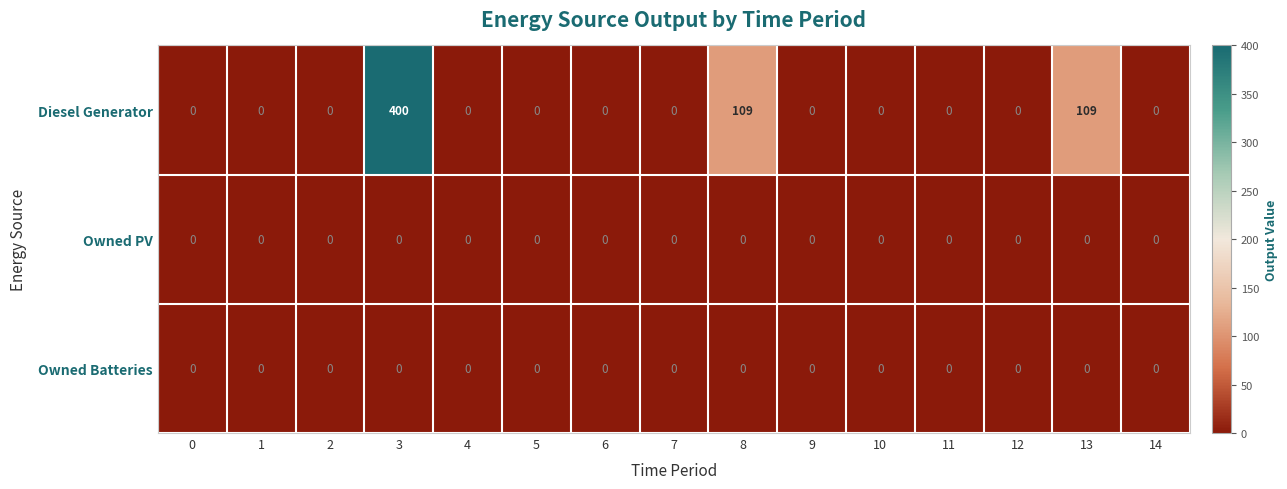

Between 4 and 8, which series saw the biggest shift?

Diesel Generator